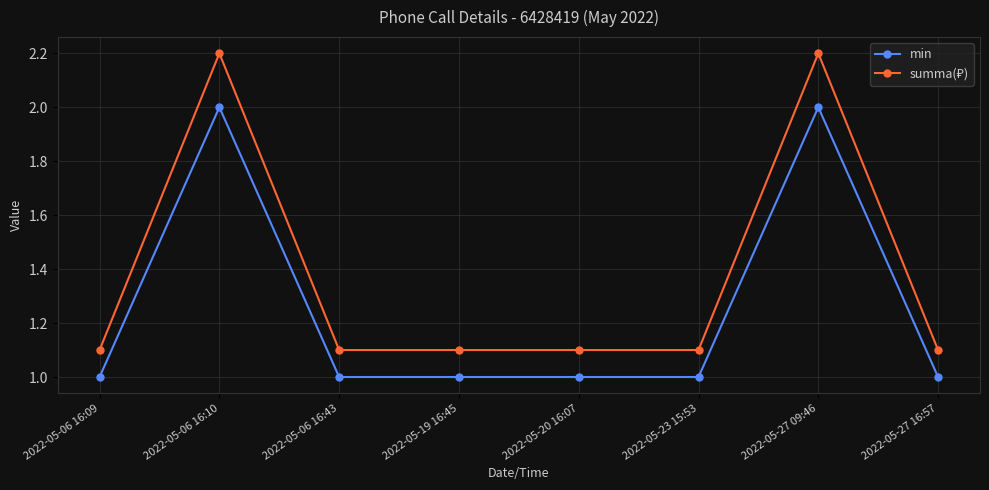

What is the total value across all series at 2022-05-19 16:45?

2.1